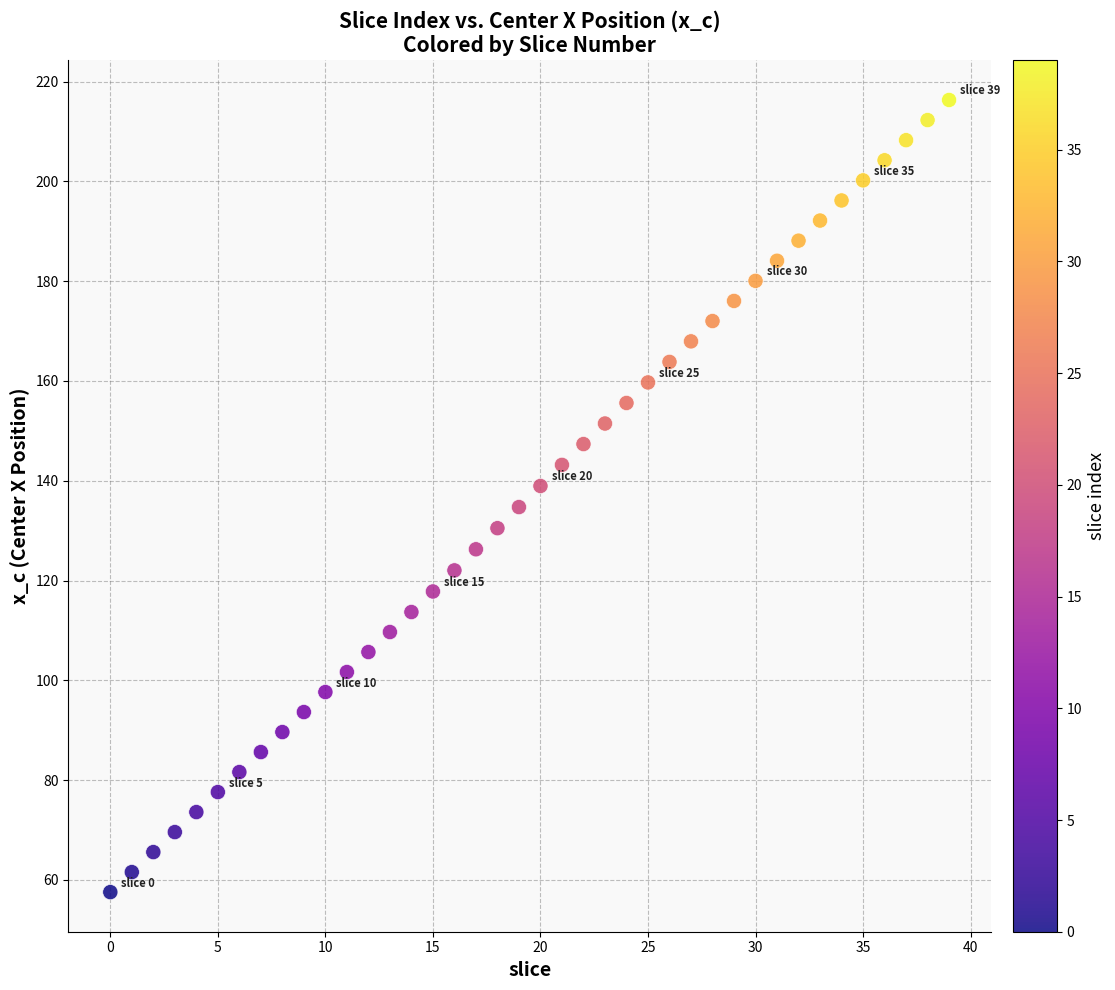

What is the range of Y values (max minus min)?

158.8